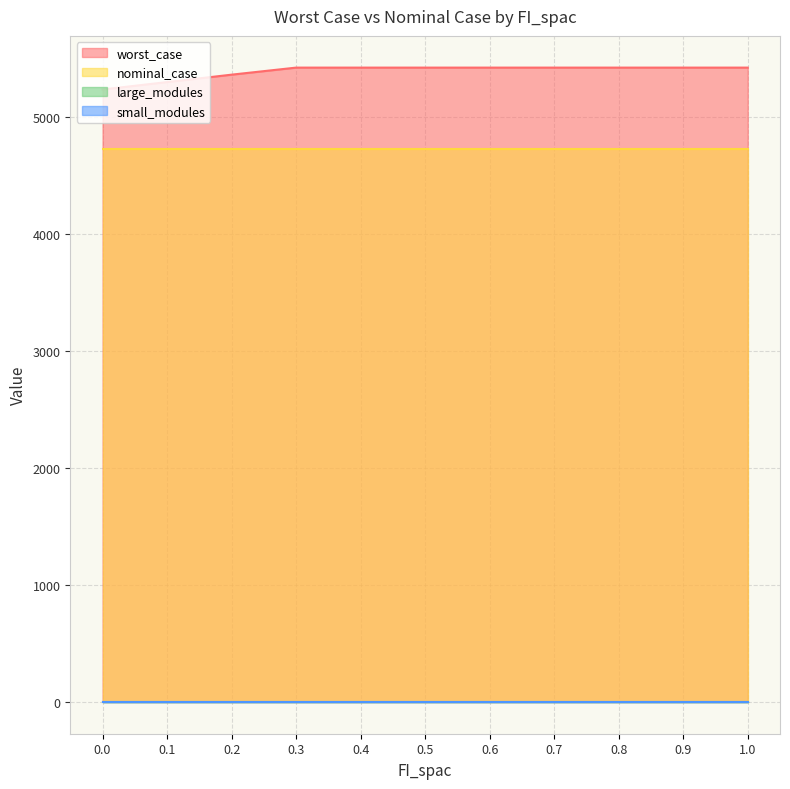

What position from the left is 0.0?

1